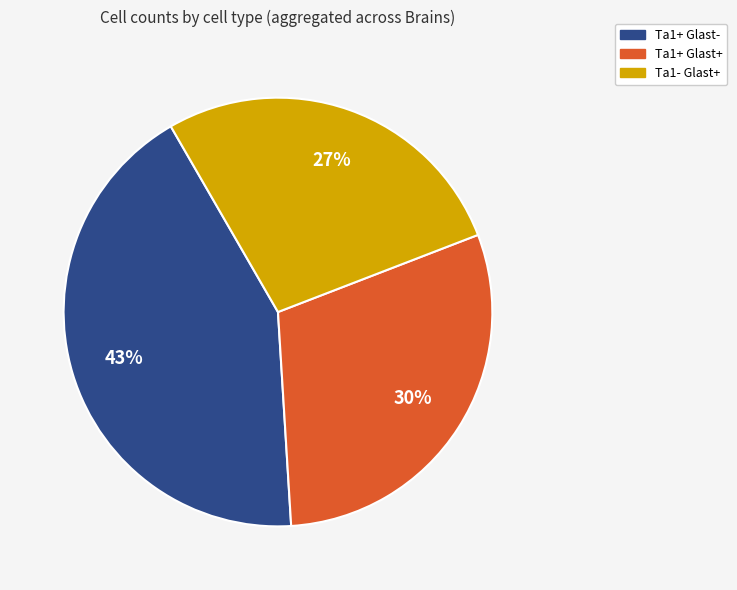

Between Ta1+ Glast- and Ta1+ Glast+, which is larger?

Ta1+ Glast-